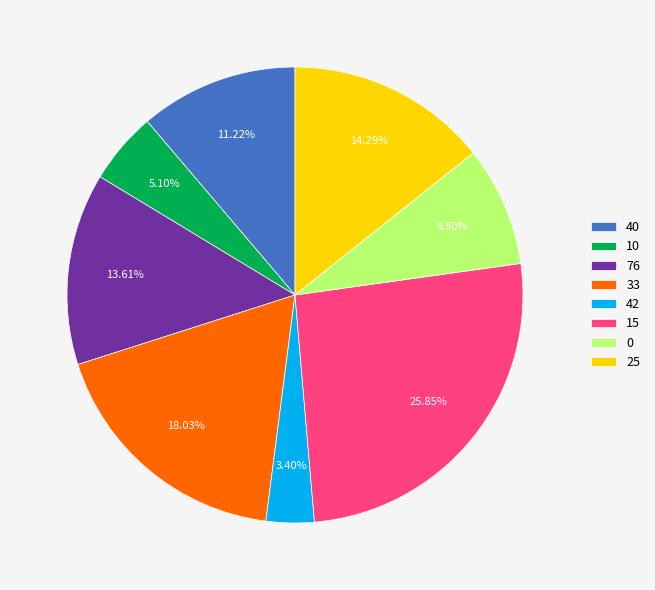

What percentage is NOT represented by 33?

82.0%